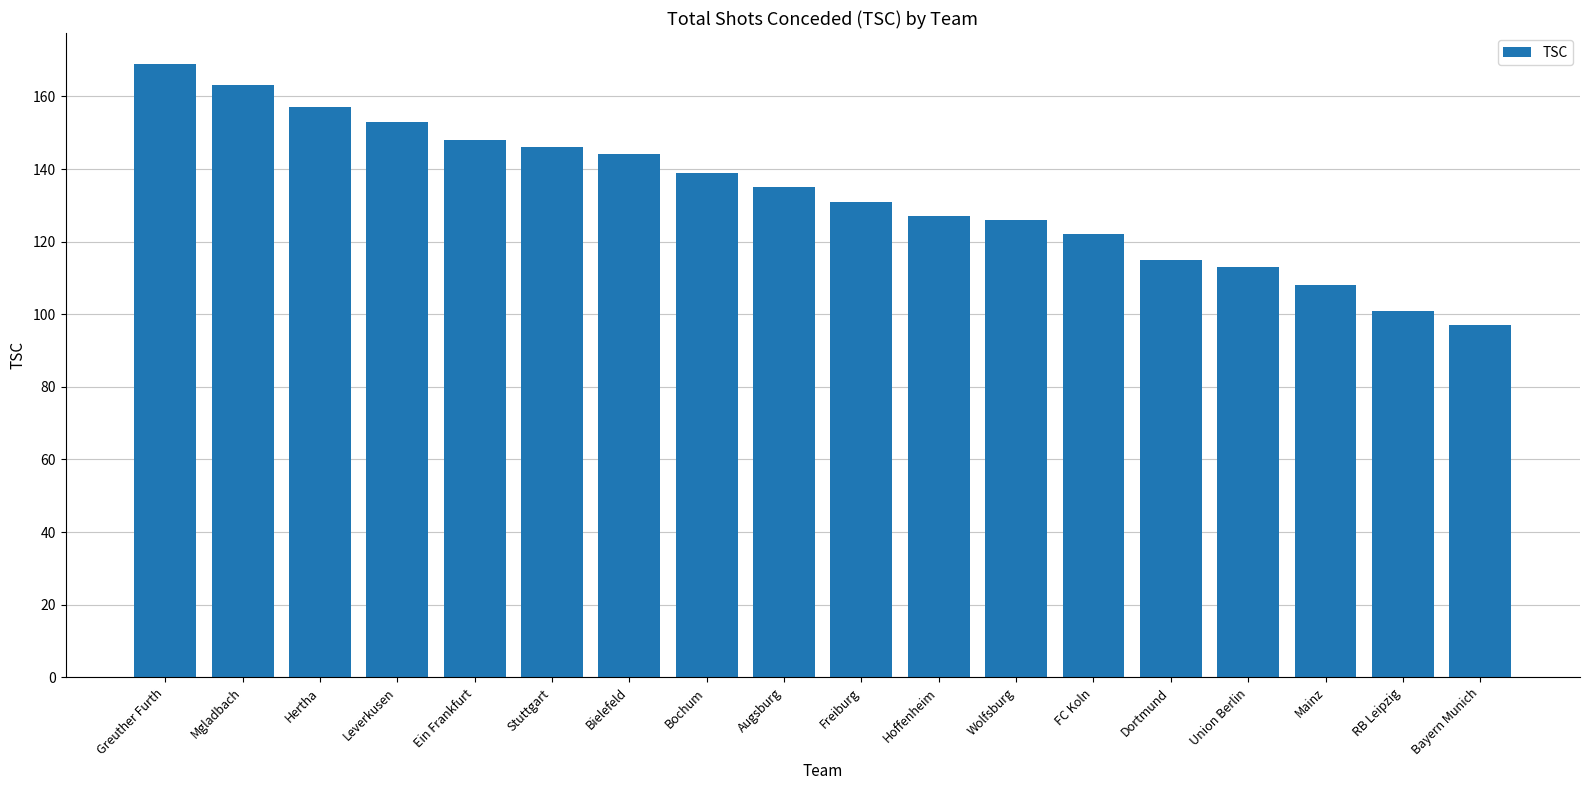

What is the sum of all values?

2394